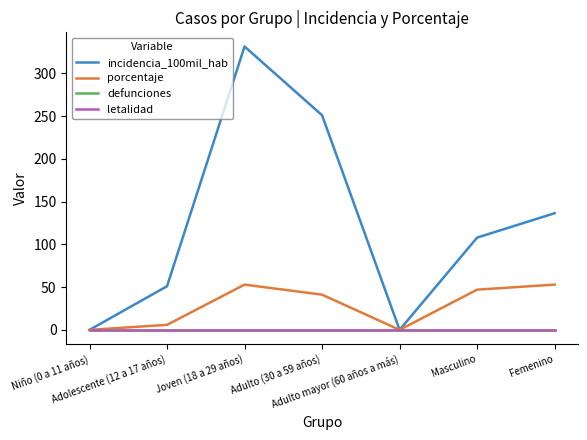

Which series has the largest range (max minus min)?

incidencia_100mil_hab